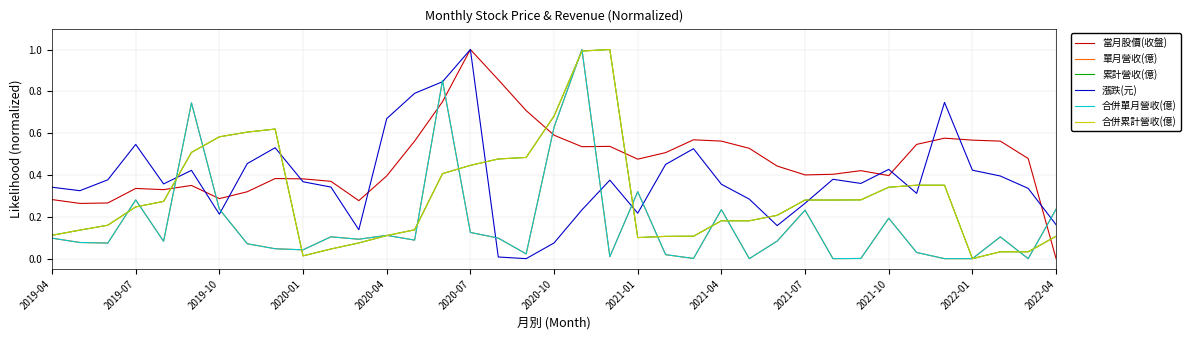

Is this an area chart (filled region under the line)?

No